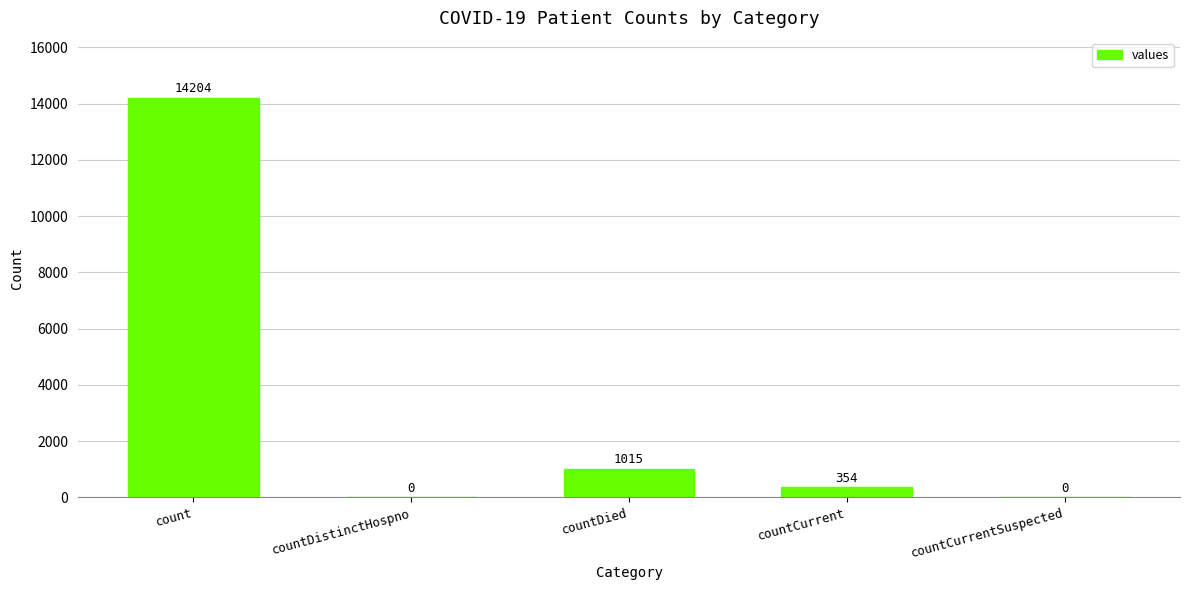

Reading right to left, list all the values displayed in this chart.

0	354	1015	0	14204